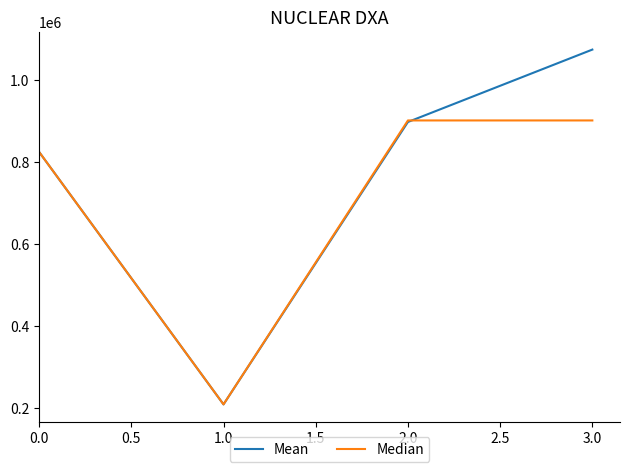

How many series are shown in this chart?

2